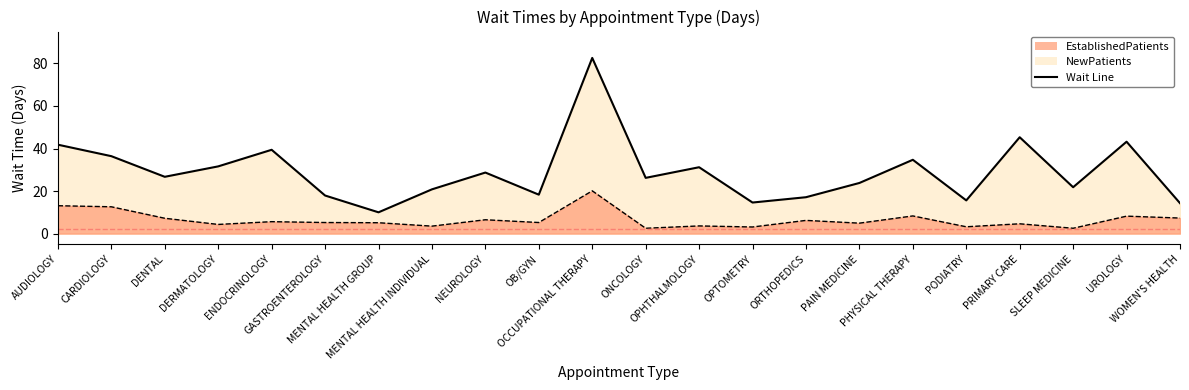

Which series has the largest total across all categories?

NewPatients